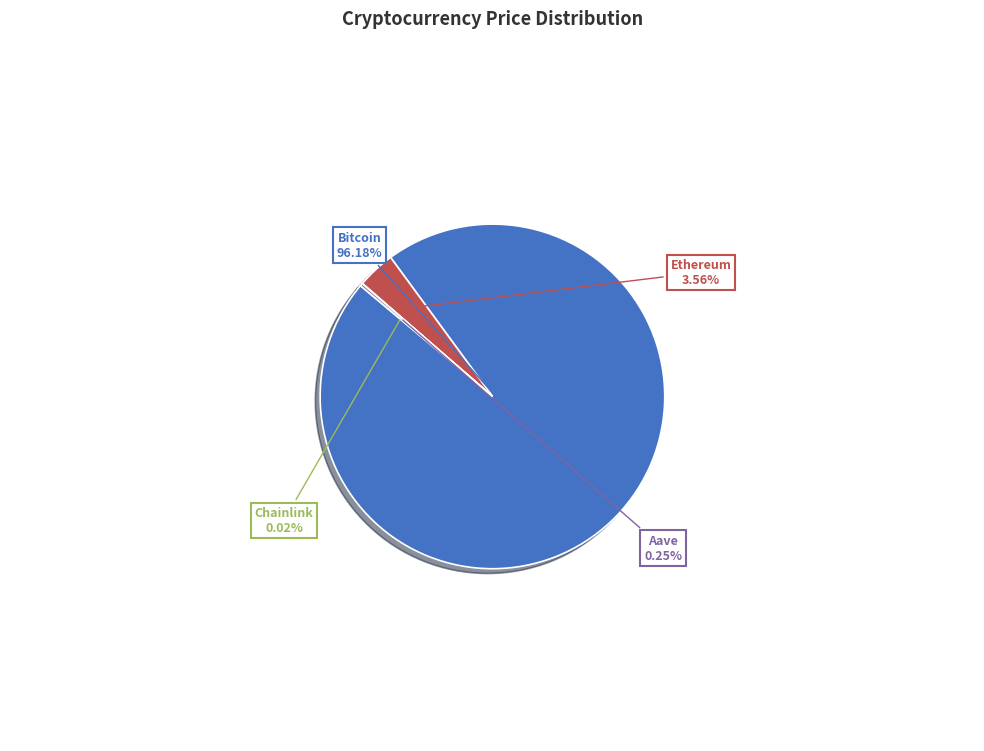

Which slice is the largest?

Bitcoin